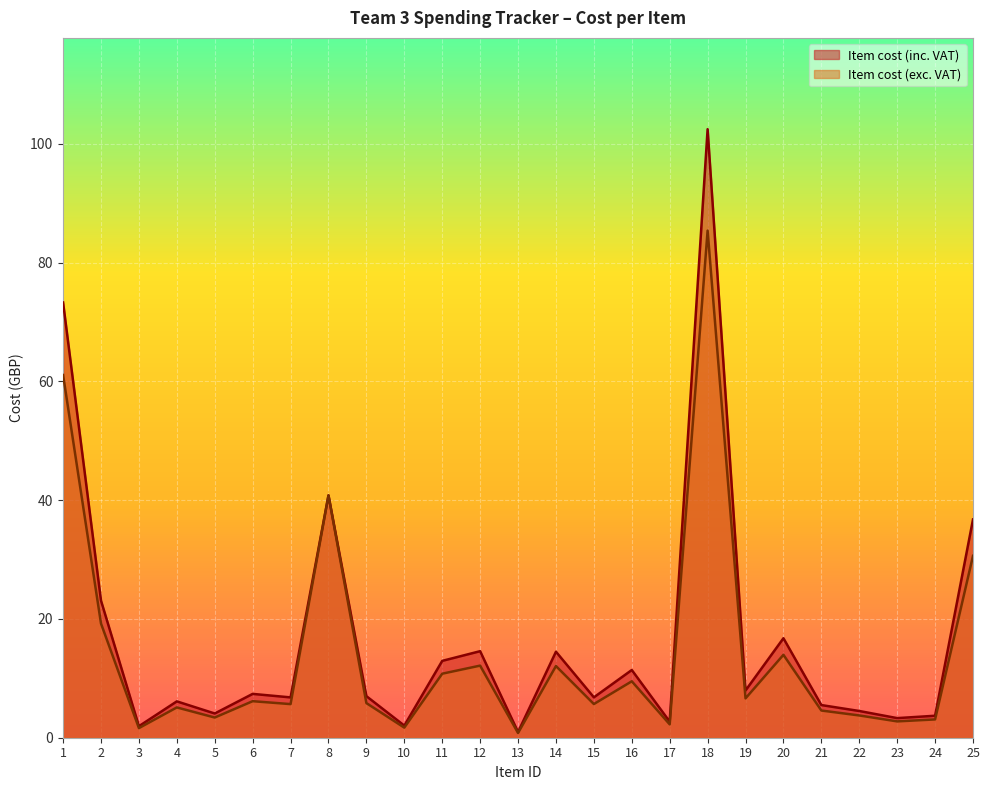

What is the value of the Item cost (exc. VAT) point at the 9th from the left?

5.8